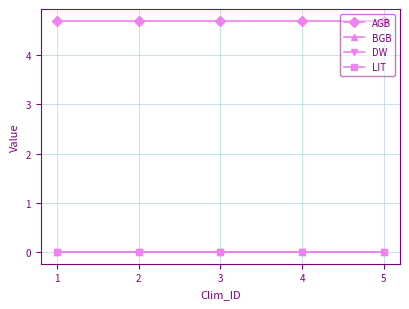

Does the chart have visible grid lines?

Yes